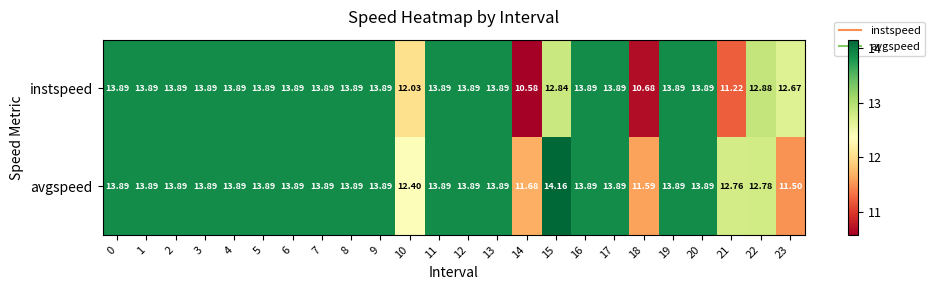

What is the total value across all series at 18?

22.3